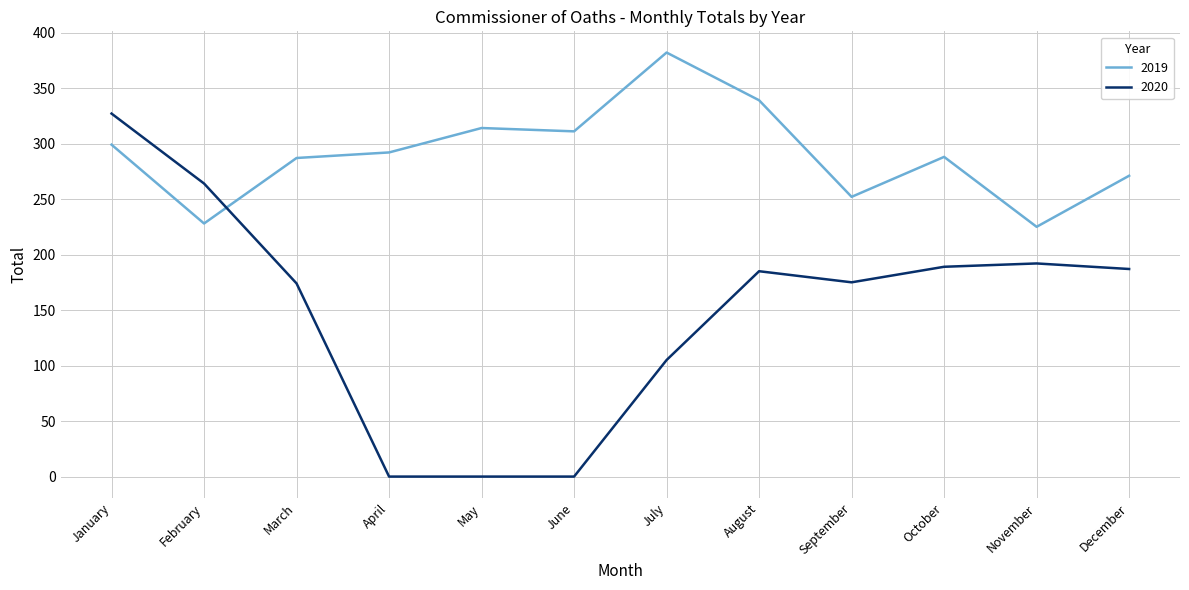

At January, list the series in order from smallest to largest.

2019, 2020